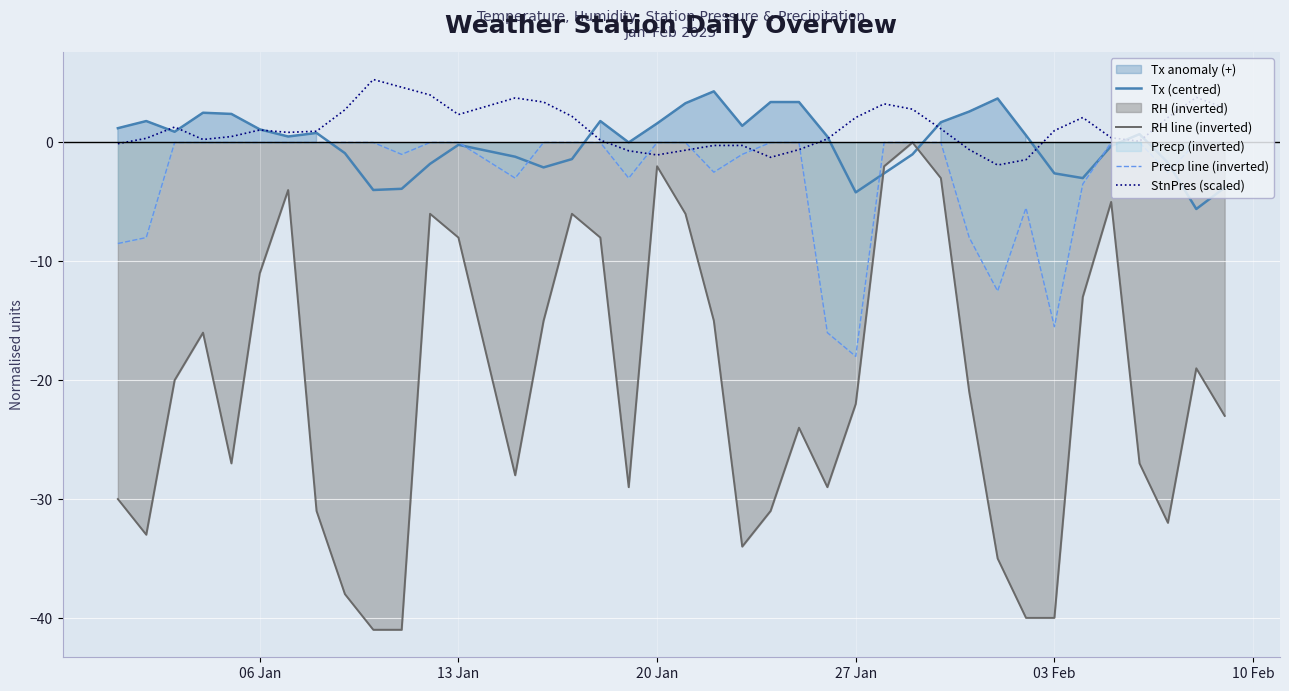

The value of Tx (centred) at 03 Feb is 3.4. True or false?

False